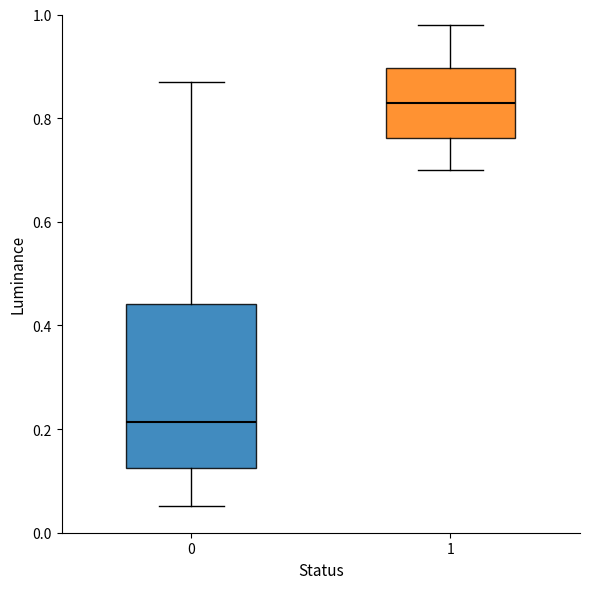

Where is the upper edge of the box at x = 1 on the y-axis? The values are not printed on the chart, so give them approximately, as read against the axis.

0.90